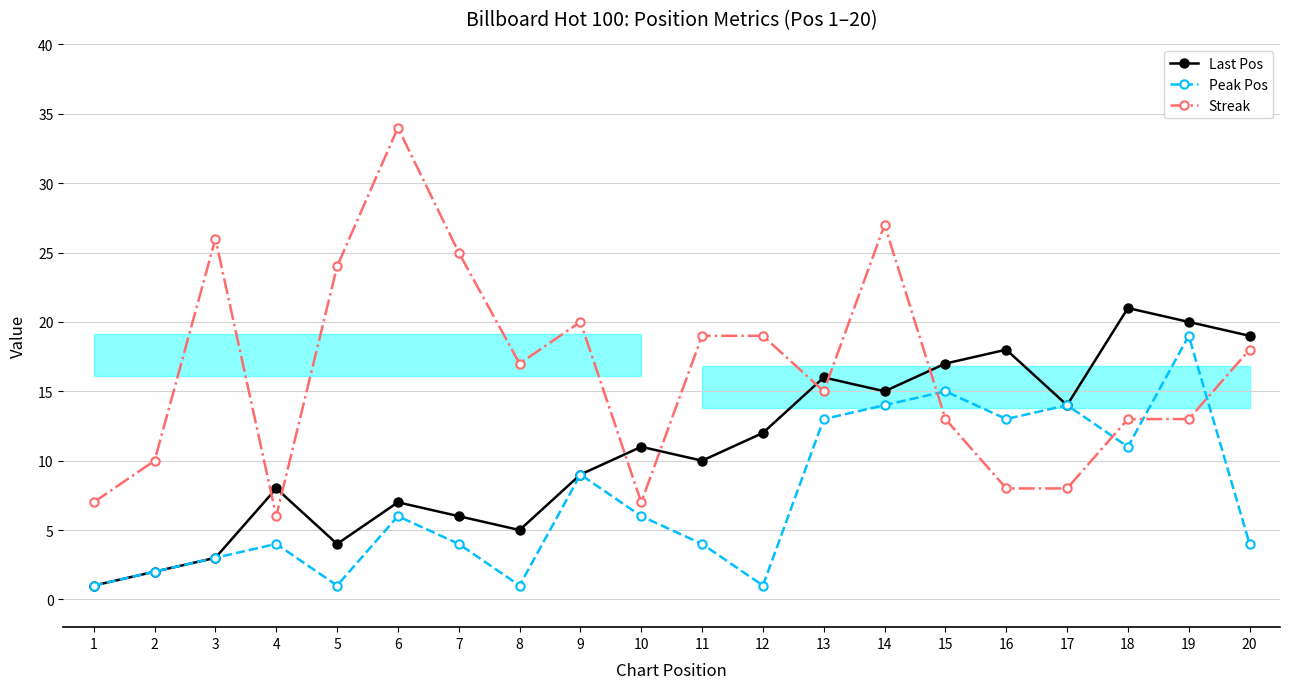

True or false: Last Pos and Peak Pos cross at least once.

False